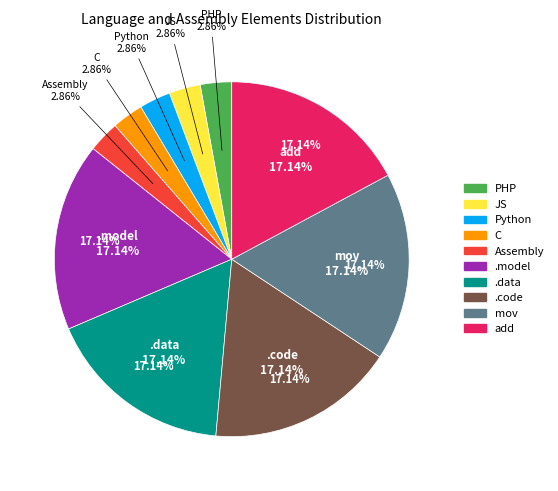

To the nearest percent, what portion does PHP represent?

3%